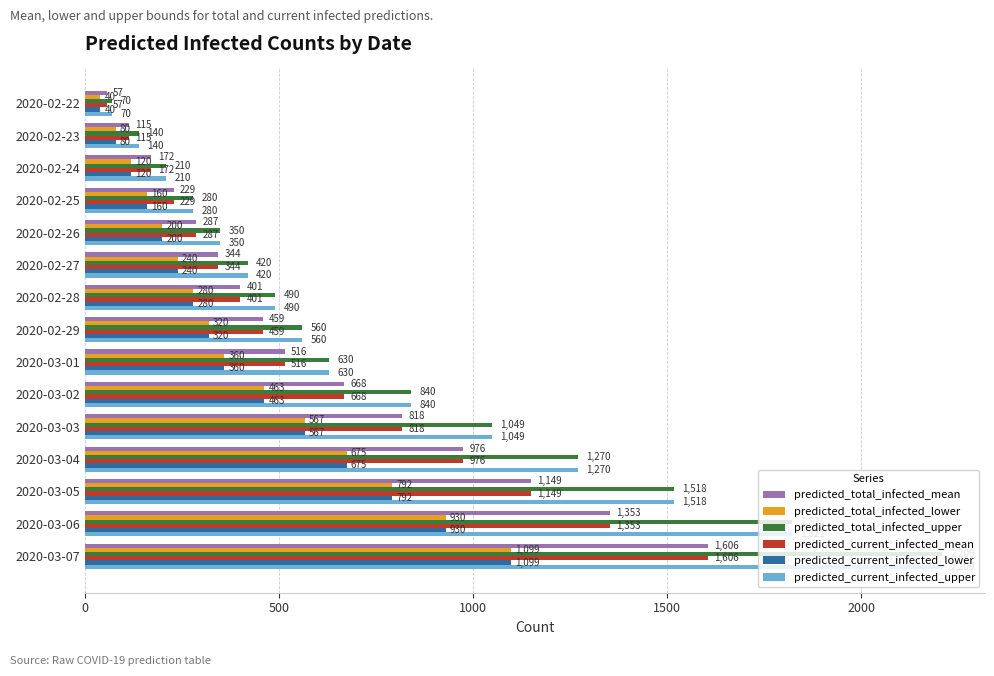

Is it true that predicted_total_infected_lower equals 51 at 2020-02-27?

False